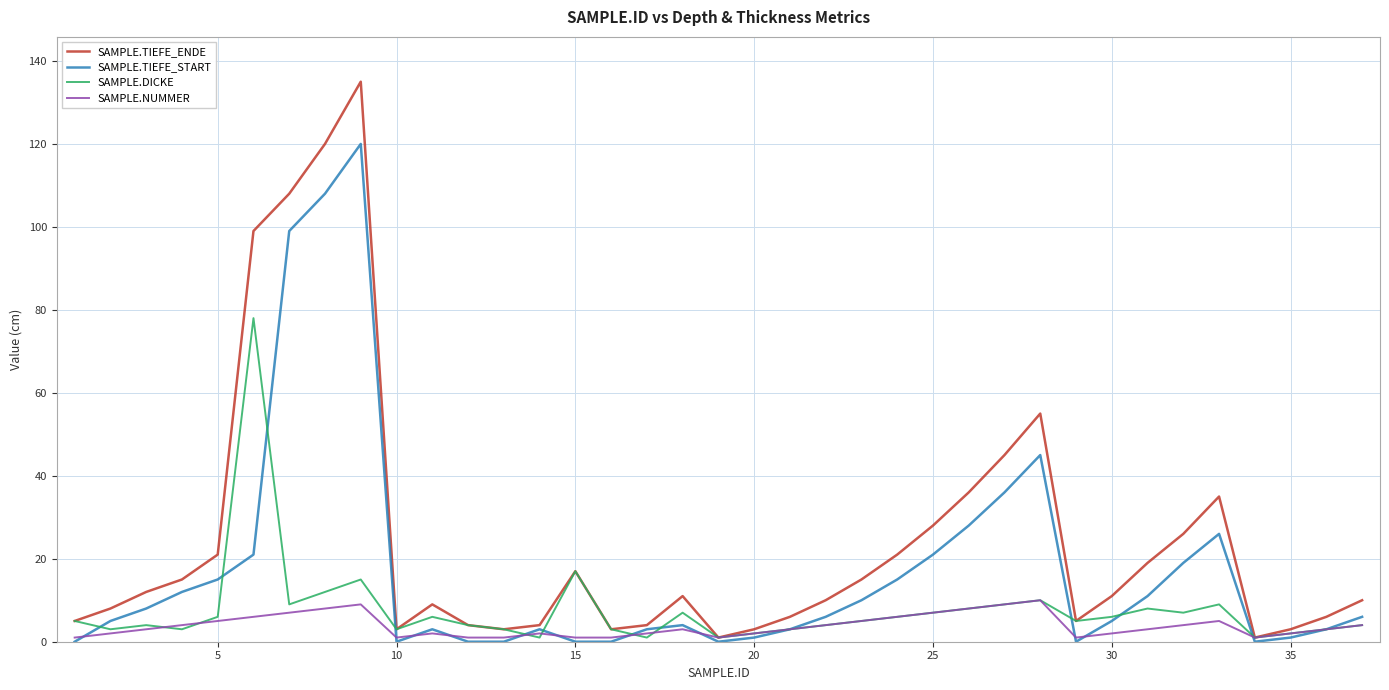

Which series has the widest spread of values?

SAMPLE.TIEFE_ENDE